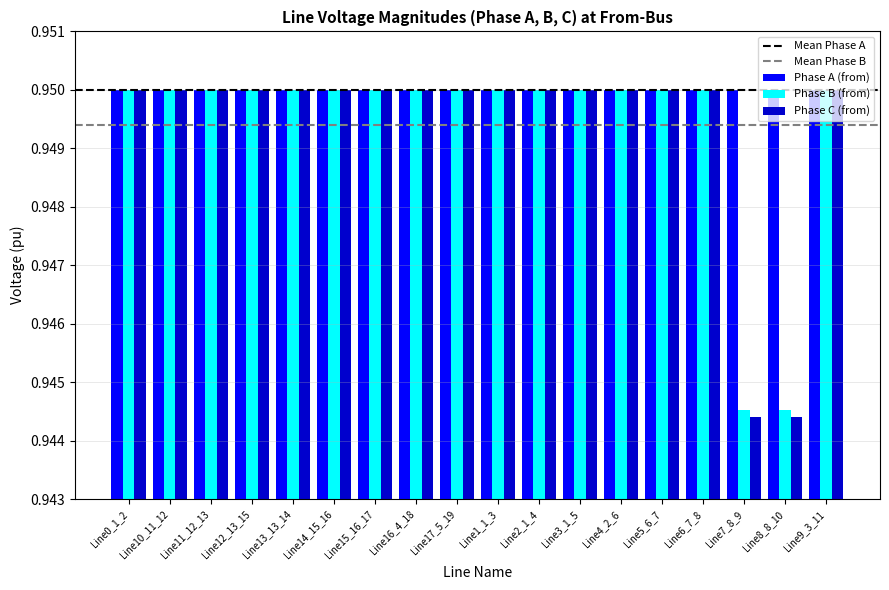

What is the total value across all series at Line2_1_4?

2.8